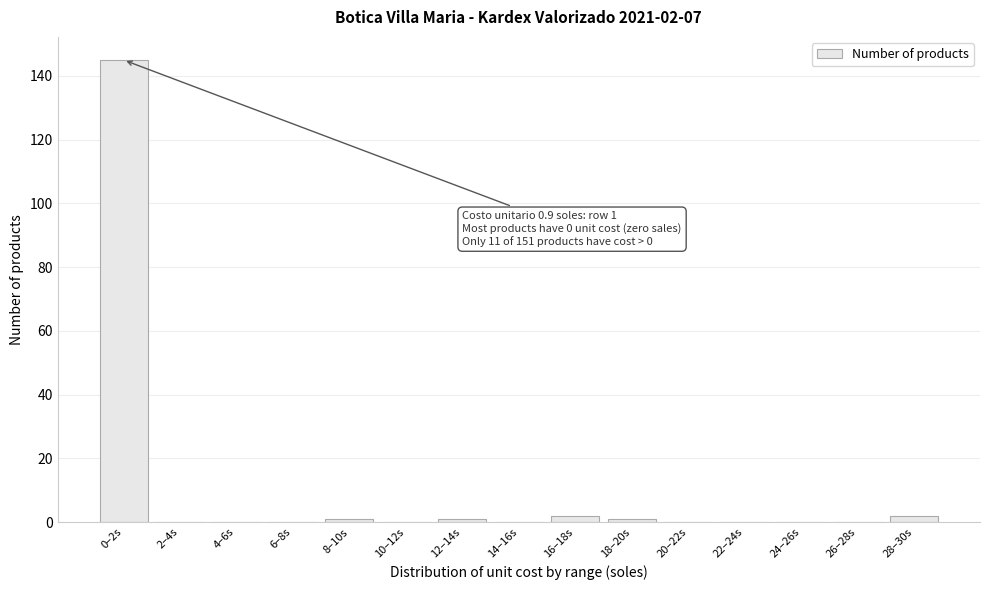

Reading left to right, transcribe all the data shown in this chart.

0–2s=145	2–4s=0	4–6s=0	6–8s=0	8–10s=1	10–12s=0	12–14s=1	14–16s=0	16–18s=2	18–20s=1	20–22s=0	22–24s=0	24–26s=0	26–28s=0	28–30s=2